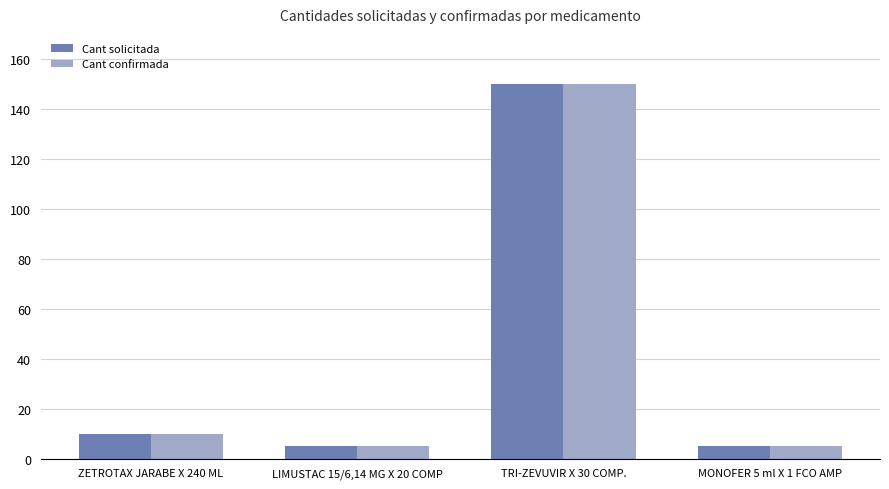

What is the greatest value displayed?

150